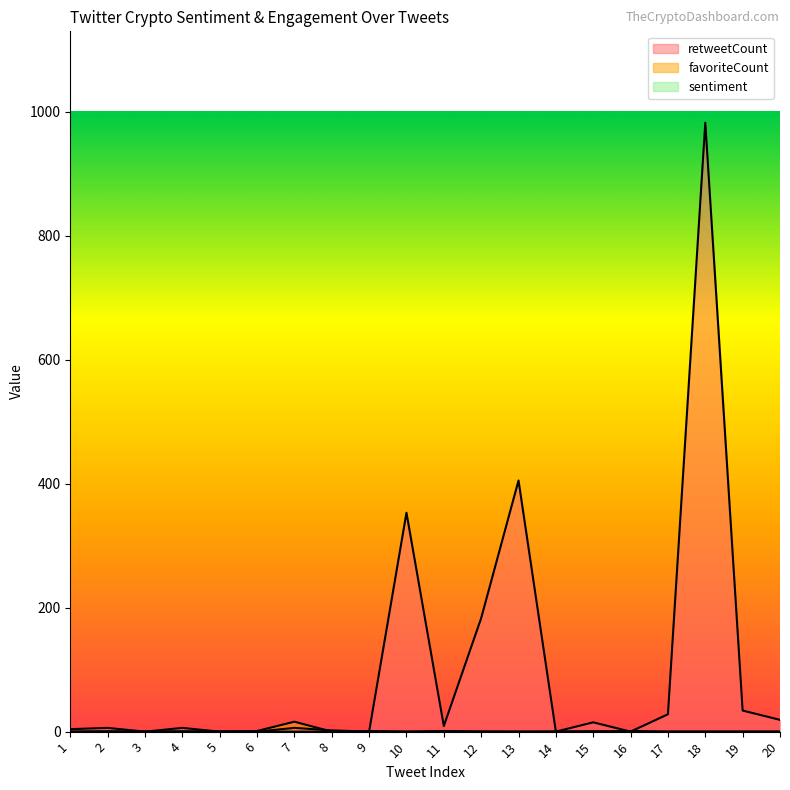

True or false: sentiment and retweetCount cross at least once.

True